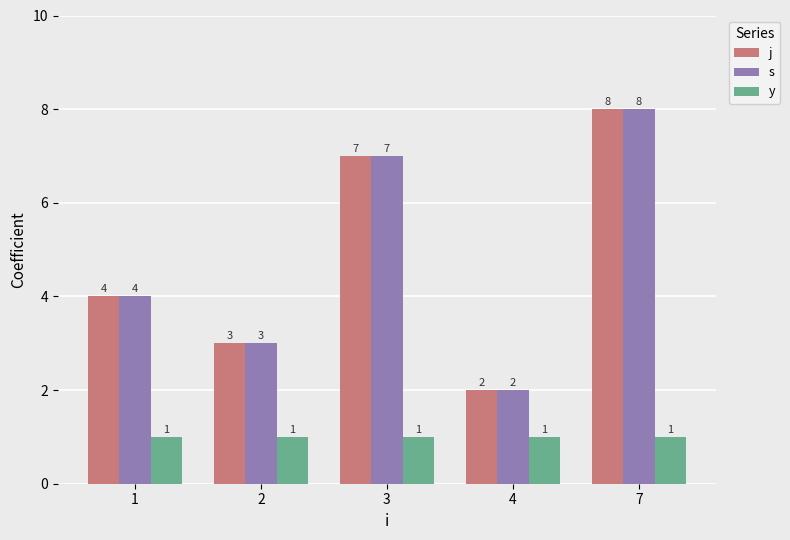

The value of y at 4 is 0. True or false?

False